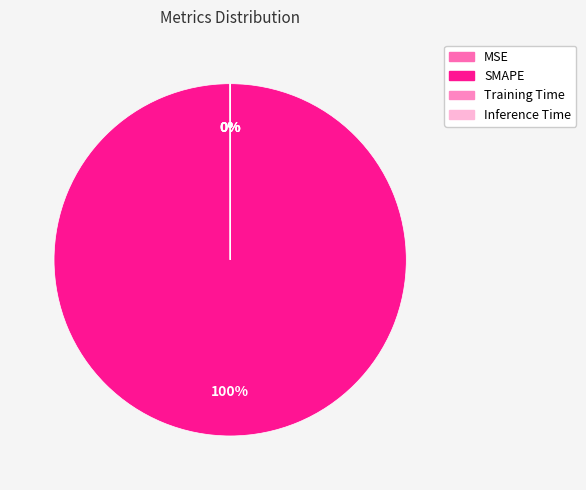

How many slices are in this pie chart?

4